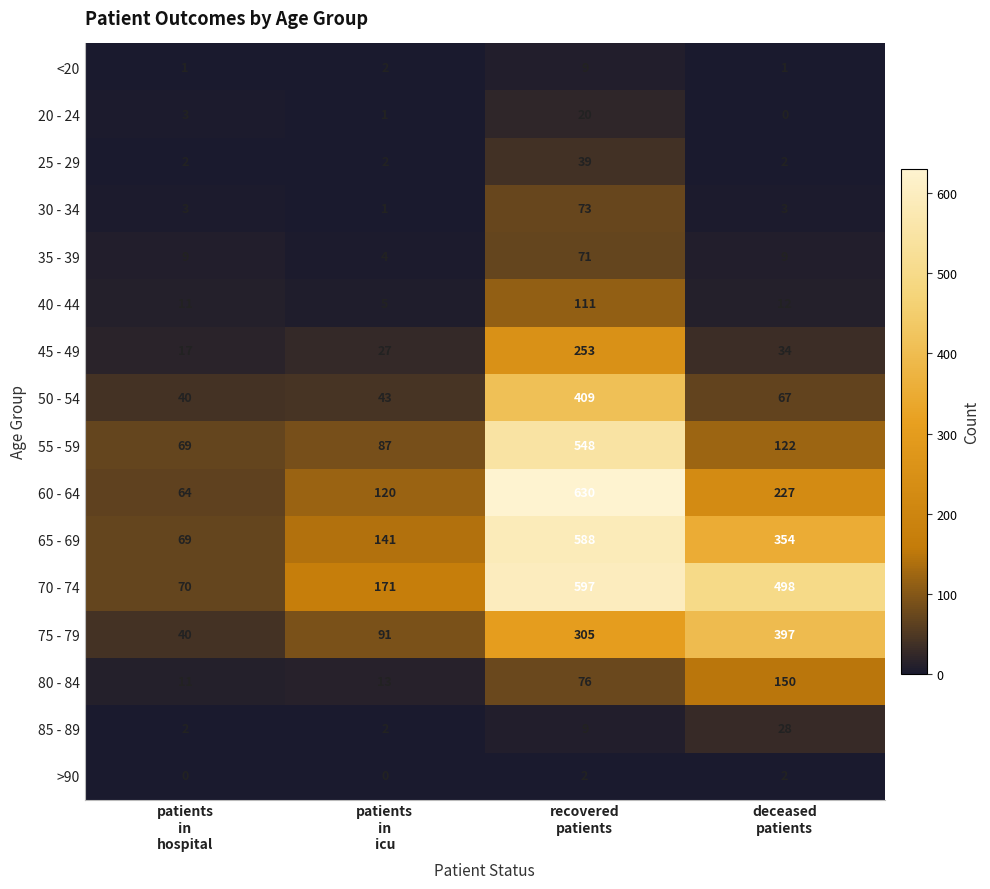

What is the greatest value displayed?

630